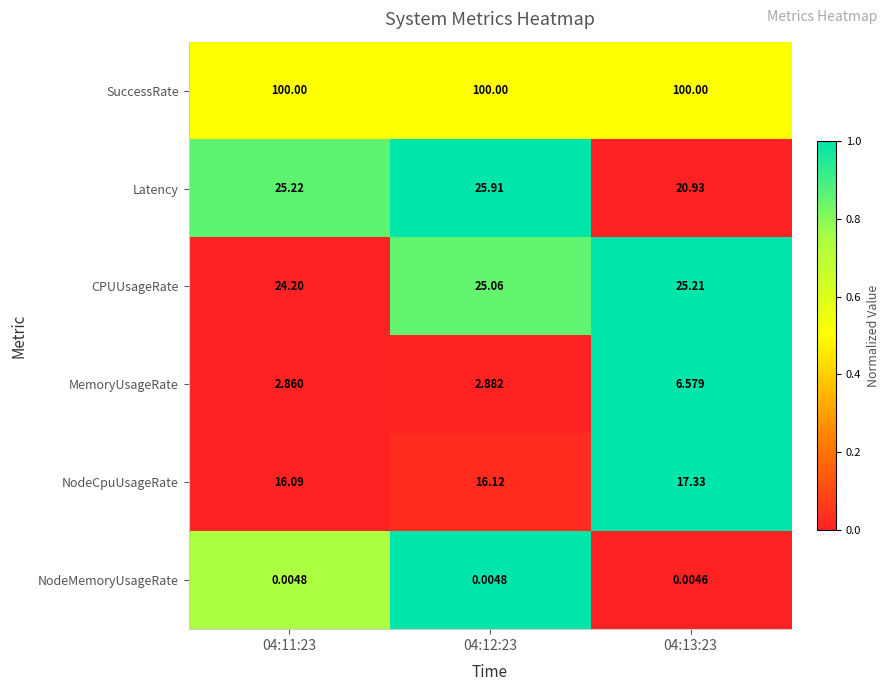

Between 04:11:23 and 04:13:23, which series saw the biggest shift?

Latency